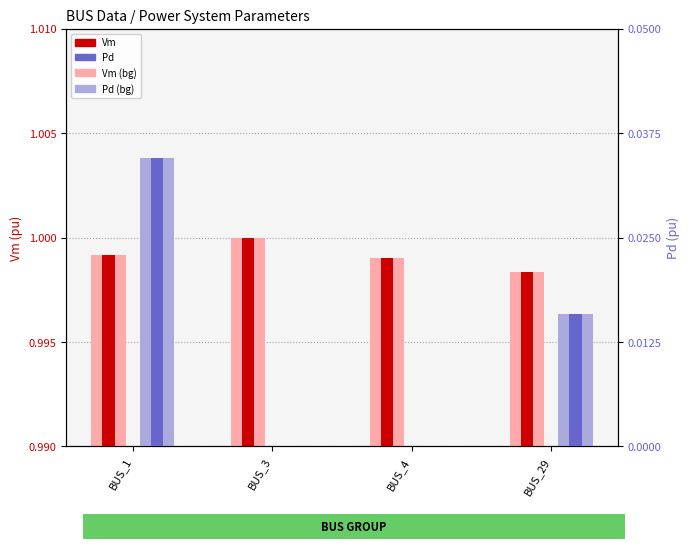

Count the number of data series in this chart.

4